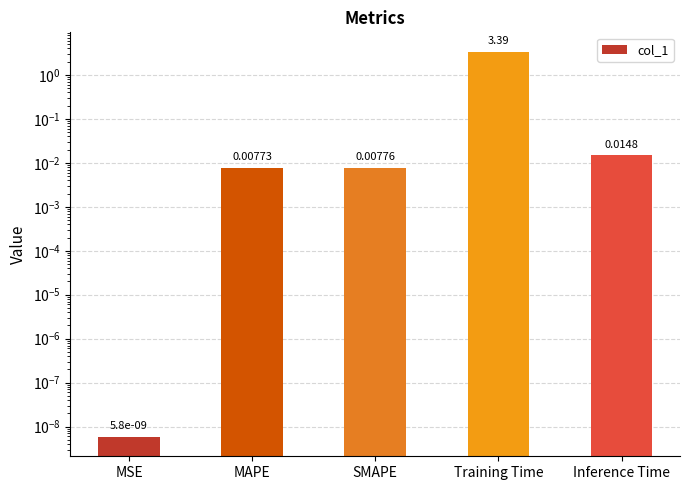

Which category has the highest value across all series?

Training Time